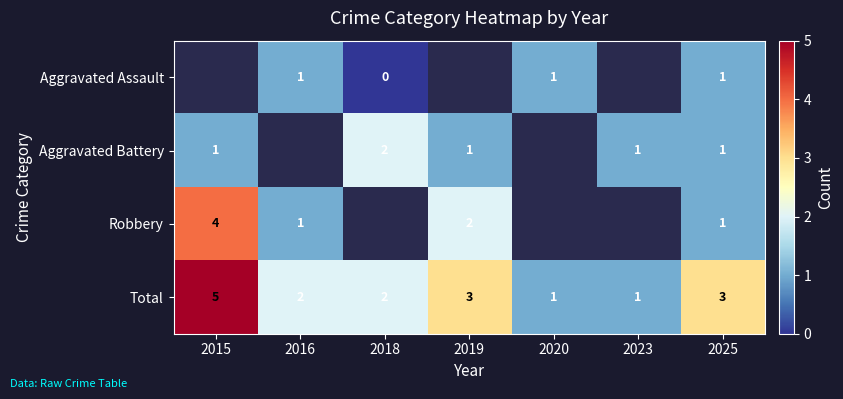

Is it true that Total equals 3 at 2025?

True